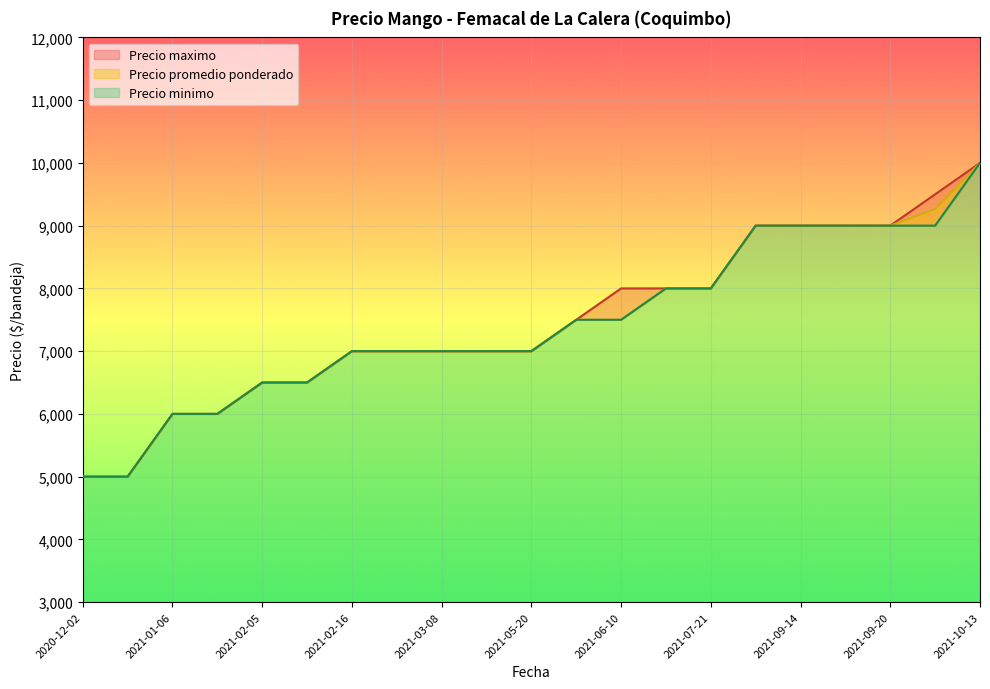

What is the highest value of the Precio promedio ponderado series?

10000